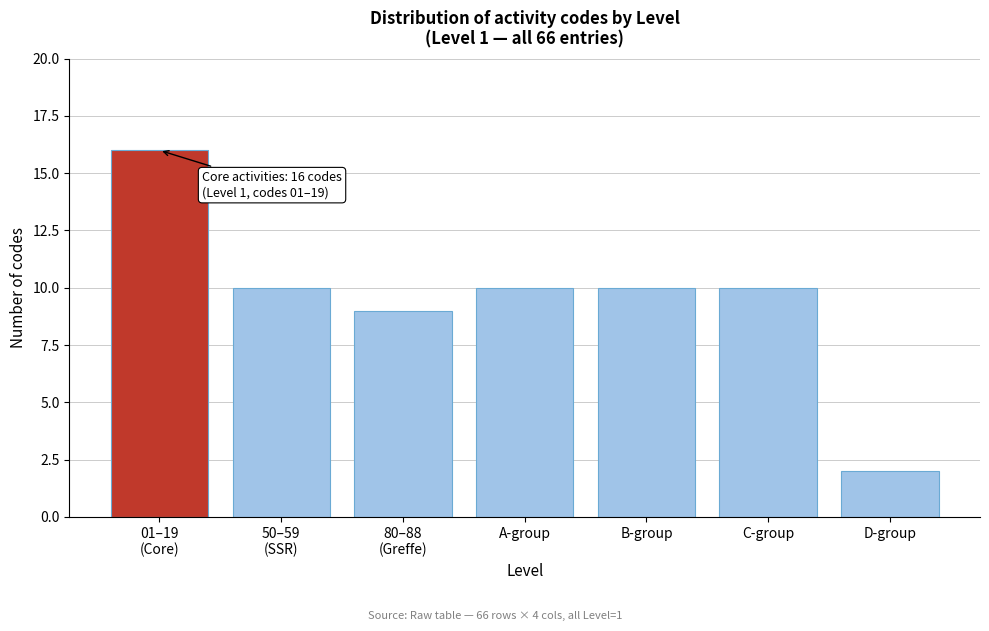

Reading right to left, extract all data points from this chart.

2	10	10	10	9	10	16